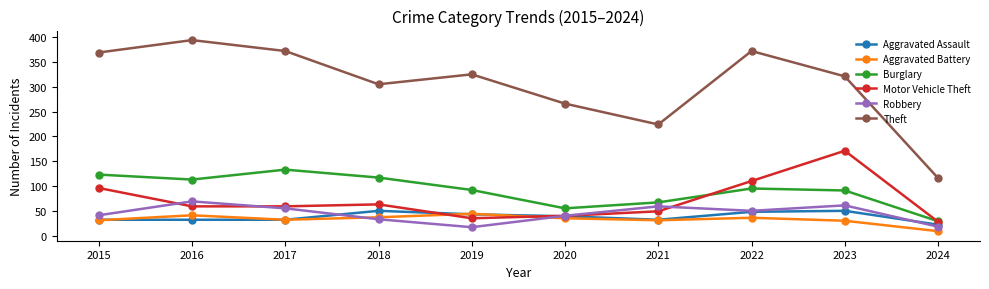

Which series has the widest spread of values?

Theft